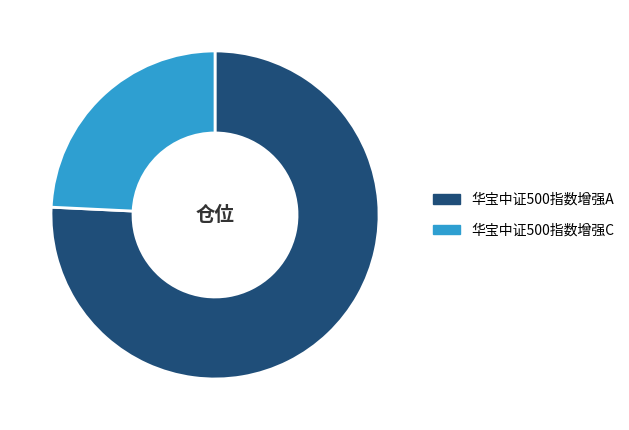

Which category has the smallest portion of the pie?

华宝中证500指数增强C